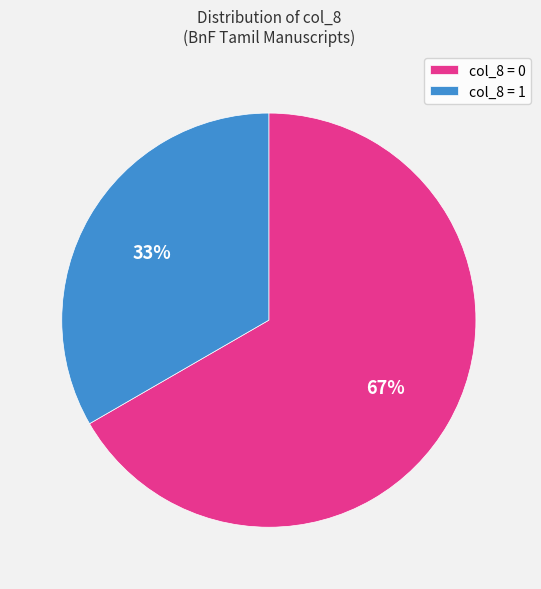

To the nearest percent, what is the combined percentage of col_8 = 0 and col_8 = 1?

100%